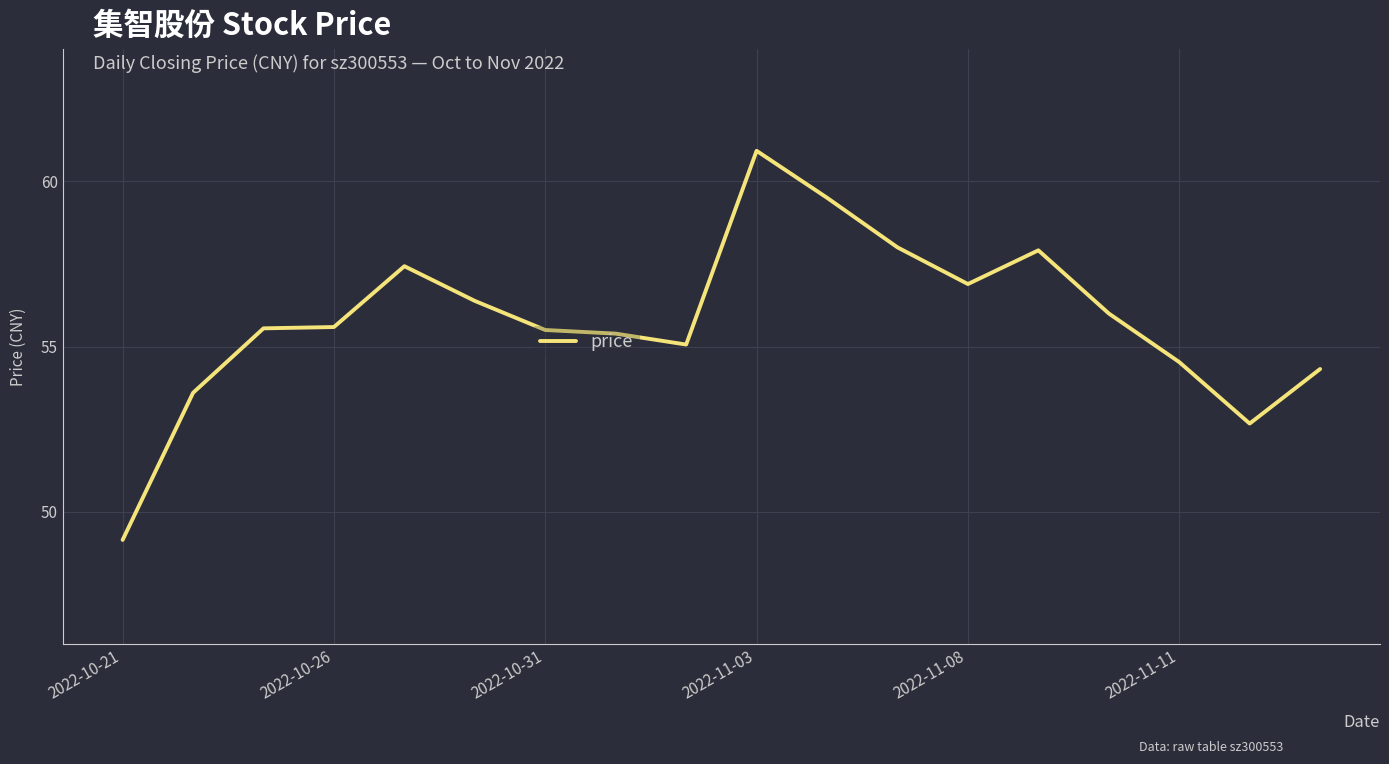

What is the difference between the maximum and minimum values?

11.8